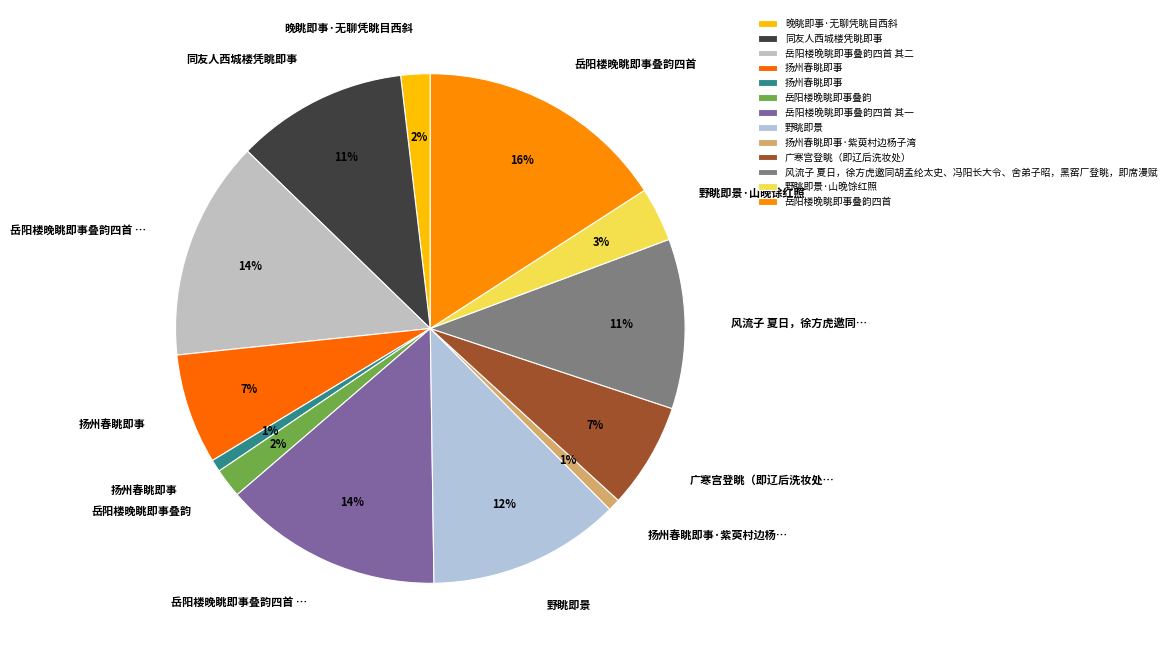

What is the largest slice in the pie chart?

岳阳楼晚眺即事叠韵四首